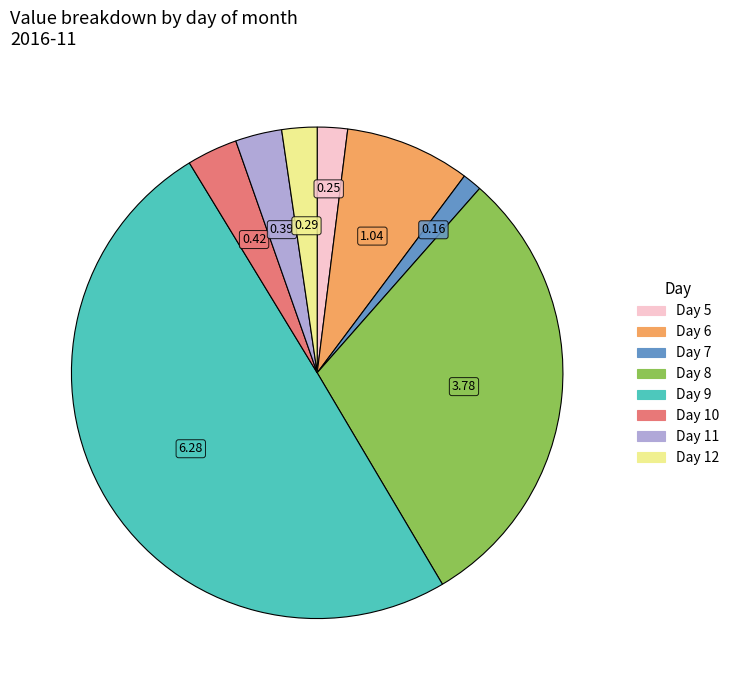

Does Day 12 account for over 50% of the chart?

No